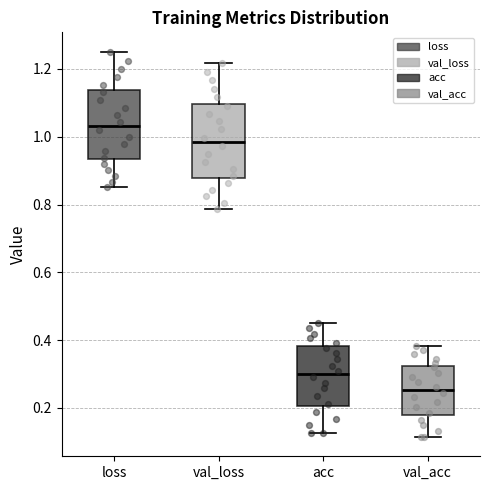

Where does the upper whisker of the box for val_acc end on the y-axis? The values are not printed on the chart, so give them approximately, as read against the axis.

0.38